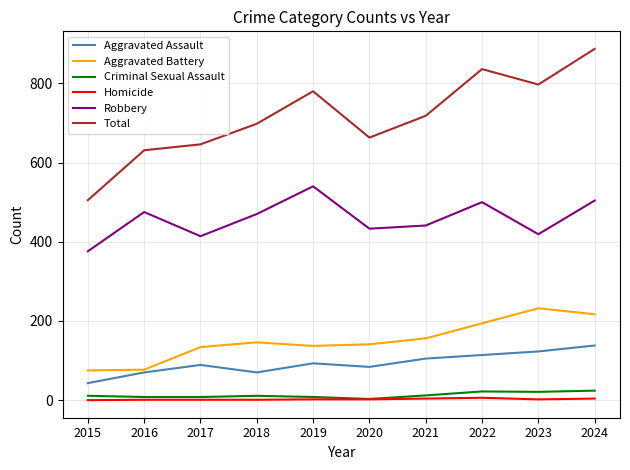

What is the difference between the second highest and minimum values in the Homicide series?

4